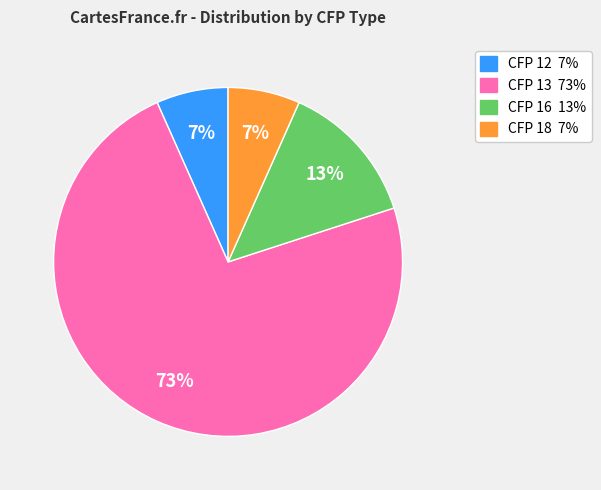

Count the number of slices in the pie.

4